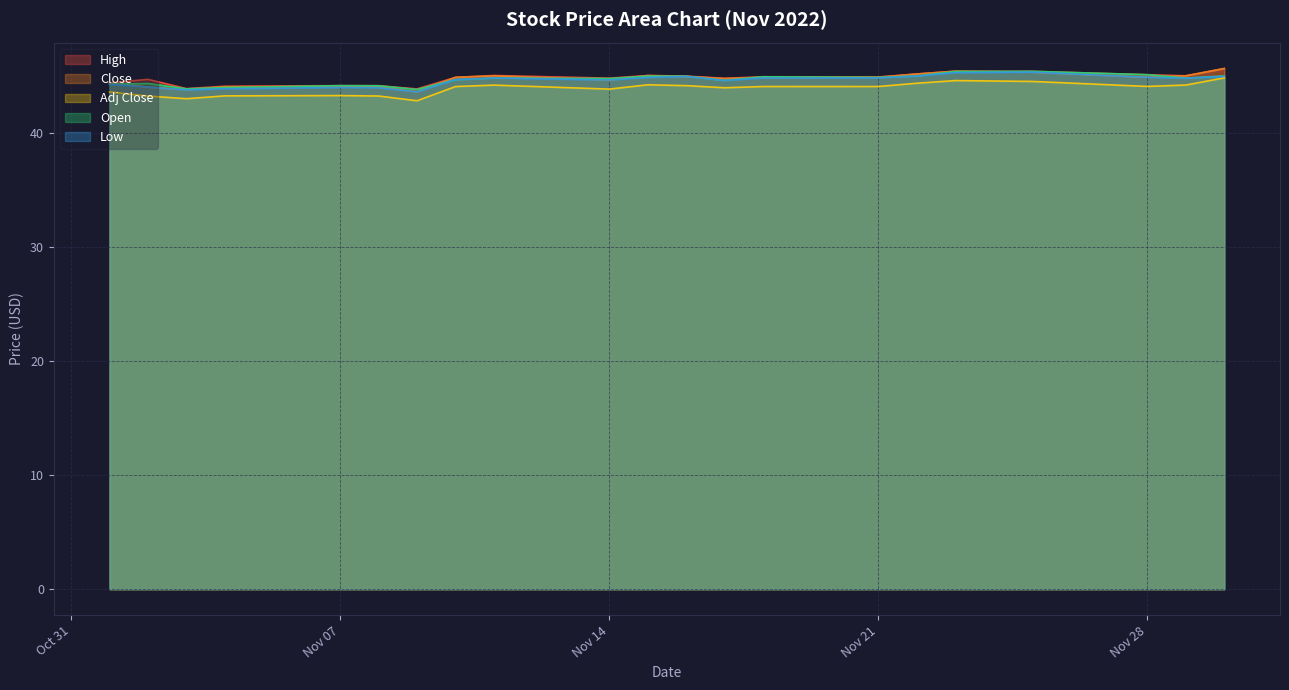

Is the value of Adj Close at 2022-11-25 greater than the value of Close at 2022-11-01?

Yes